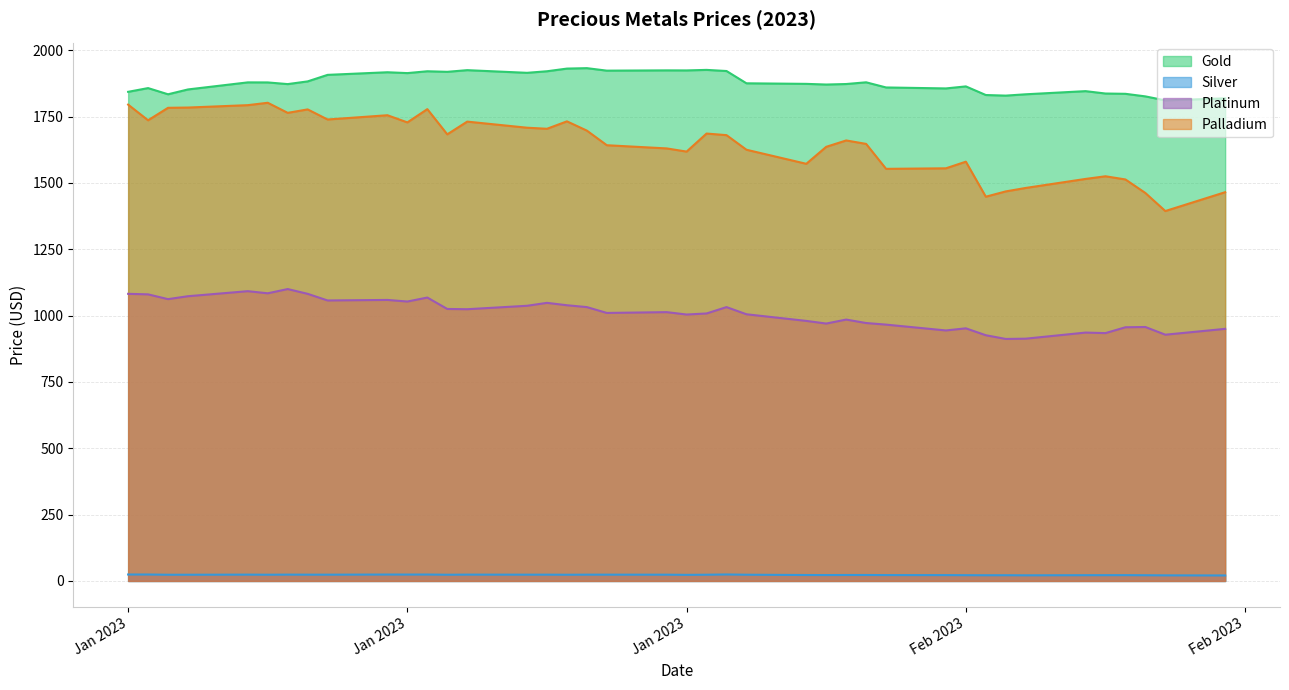

What is the difference between the Palladium values at 2023-01-09 and 2023-01-03?

2.0